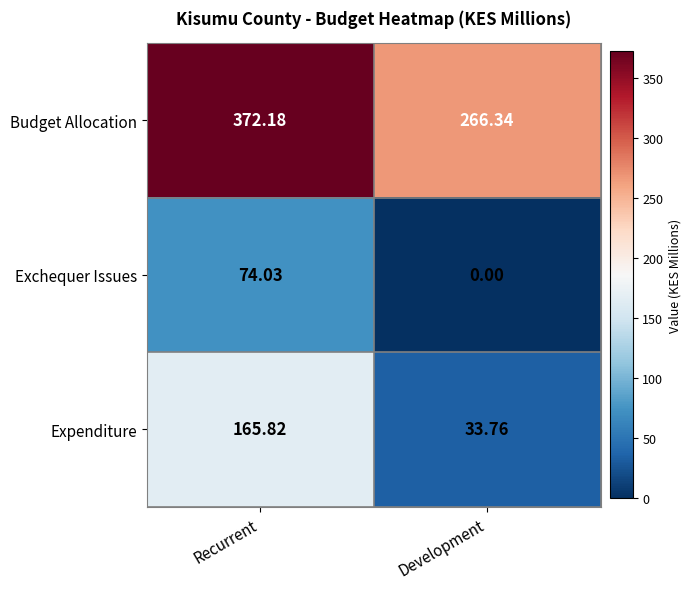

Which category has the highest value across all series?

Recurrent